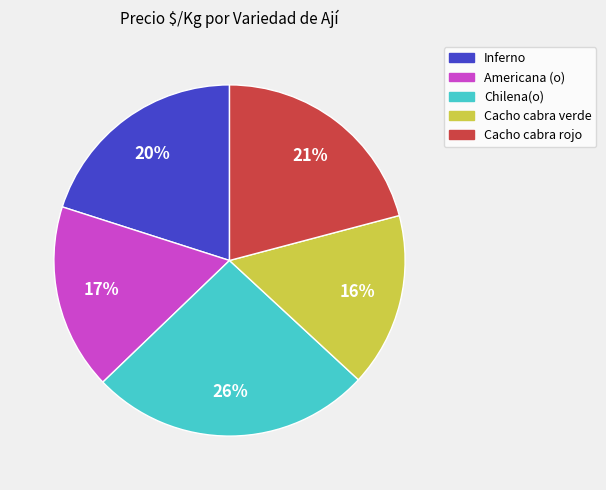

What percentage is the Chilena(o) slice, to the nearest percent?

26%